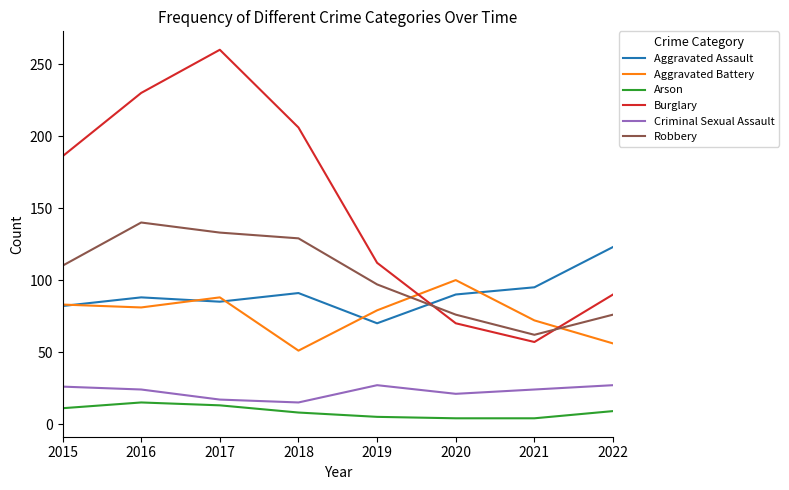

At which label does Aggravated Battery reach its peak?

2020